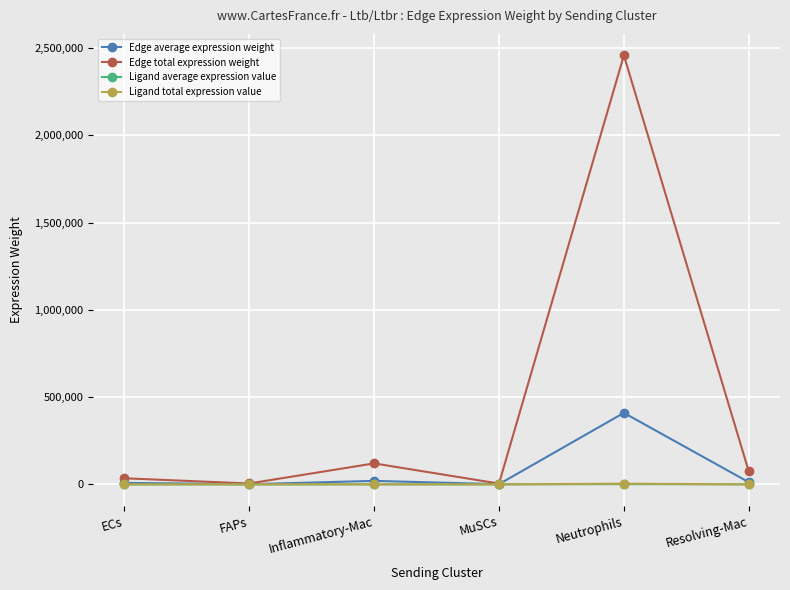

At which category does the chart reach its peak across all series?

Neutrophils